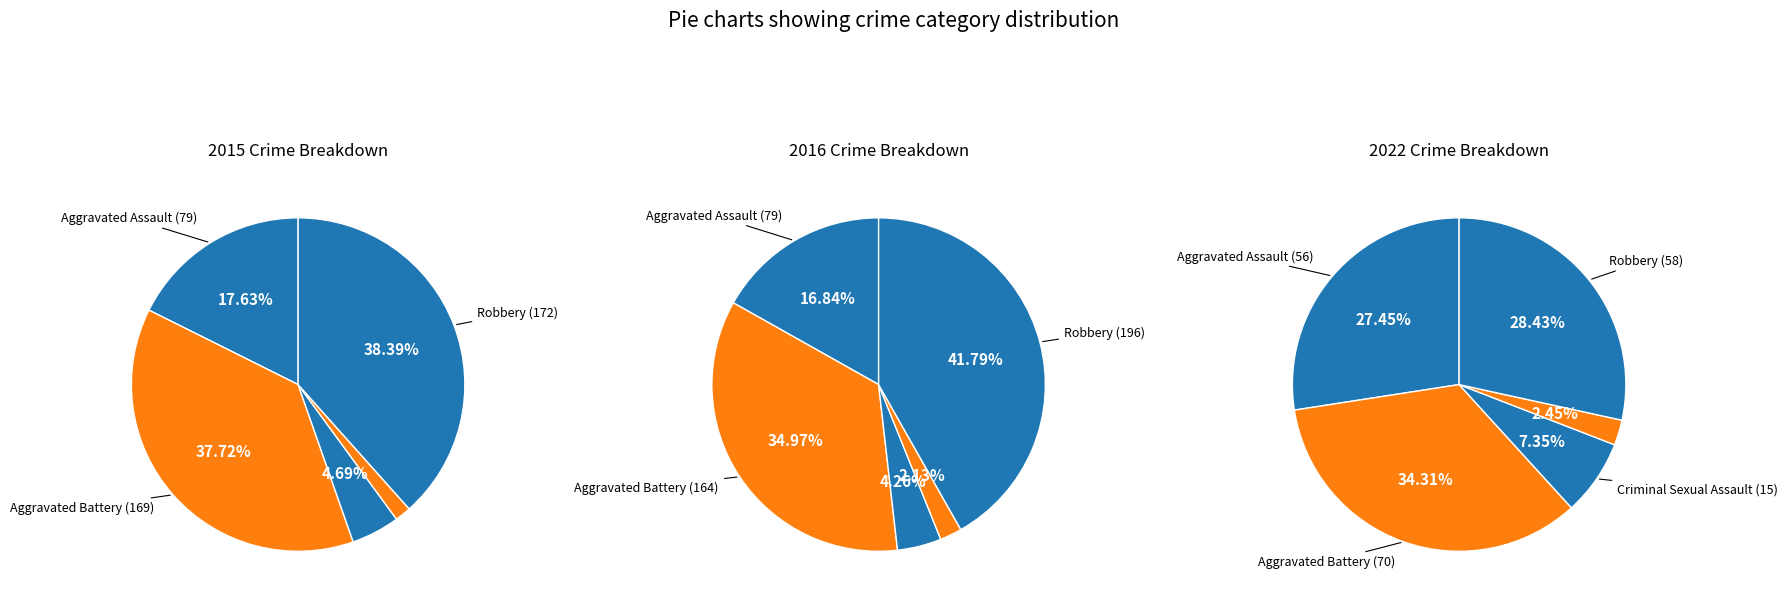

To the nearest percent, what is the difference between the largest and smallest slice percentages?

37%